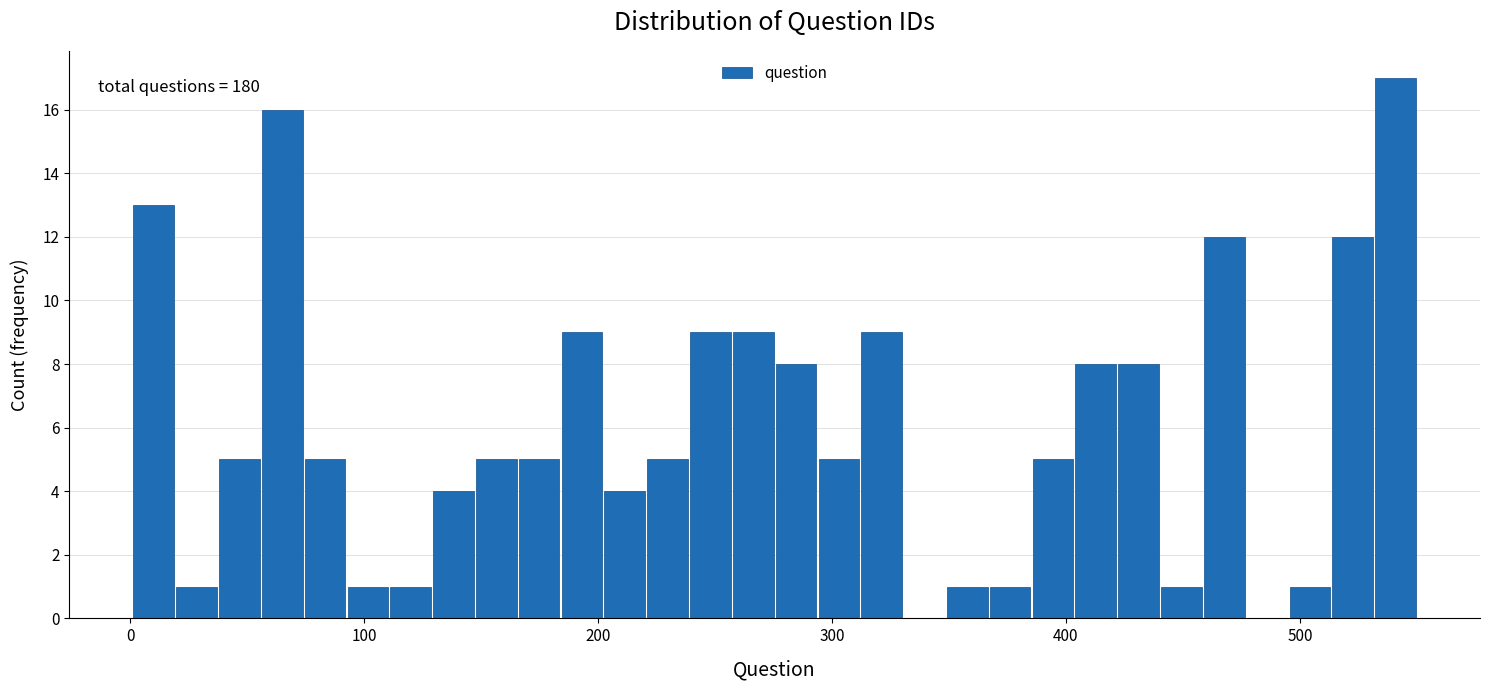

Read against the x-axis, roughly where is the centre of the tallest bar?

540